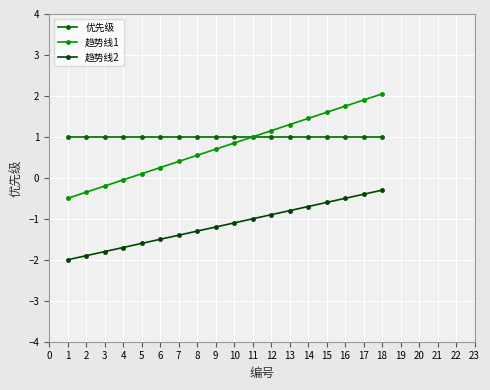

Rank the series by their maximum value, from lowest to highest.

趋势线2, 优先级, 趋势线1